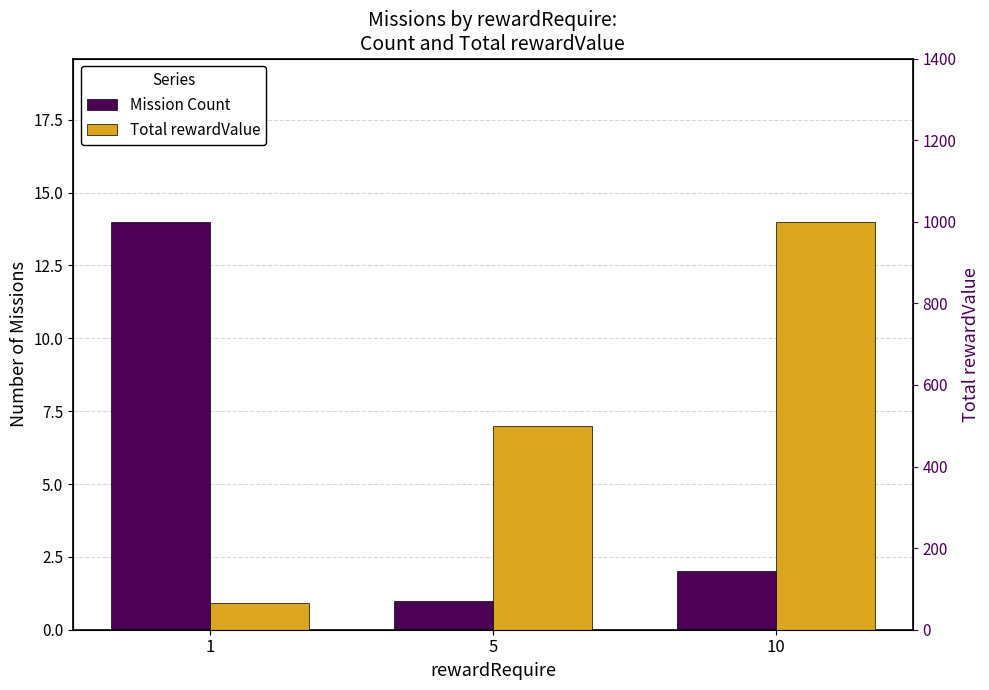

Which has a higher value, 10 or 1?

1